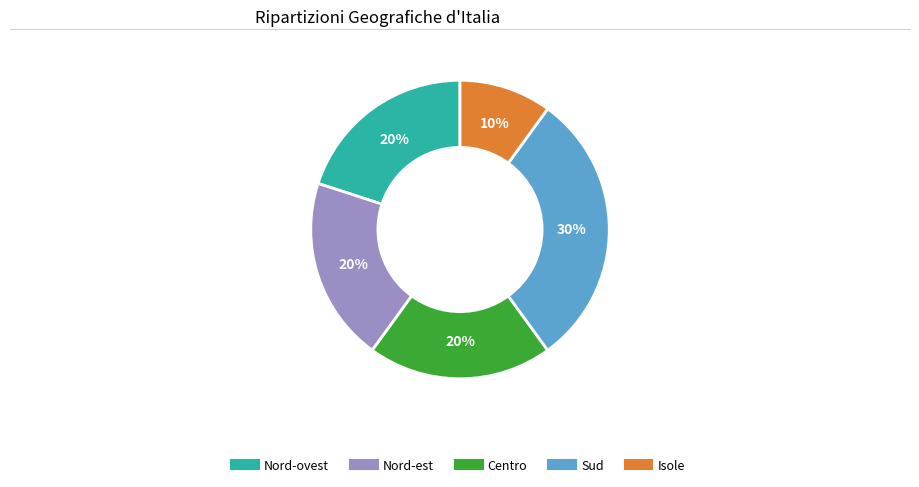

To the nearest percent, what is the difference between the largest and smallest slice percentages?

20%